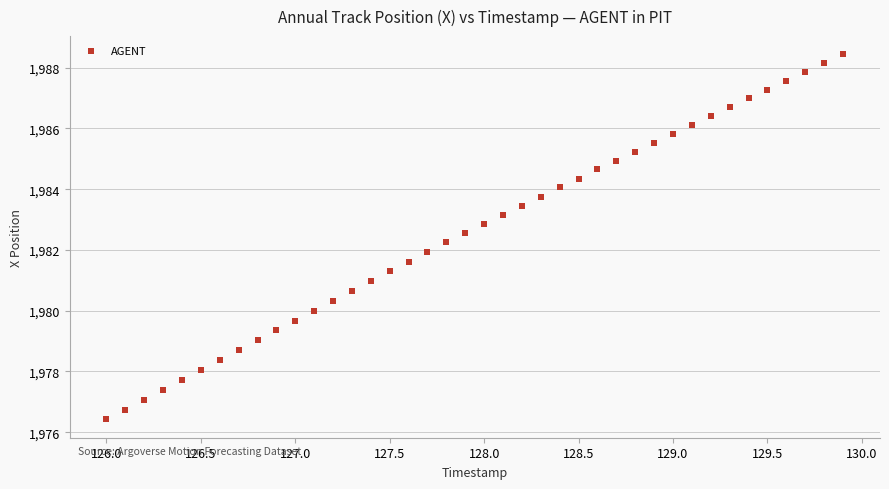

What is the range of X values (max minus min)?

3.9